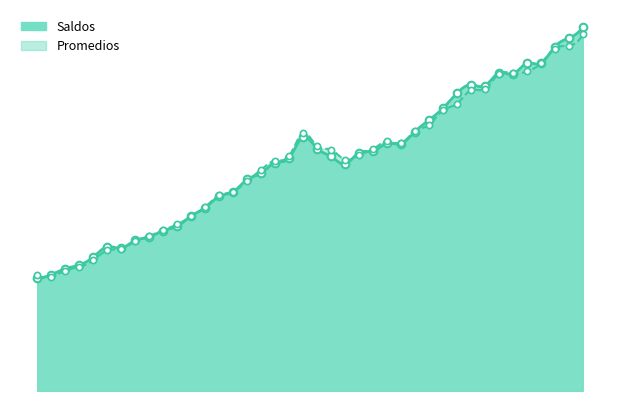

At which category is the sum across all series the highest?

01-10-2013